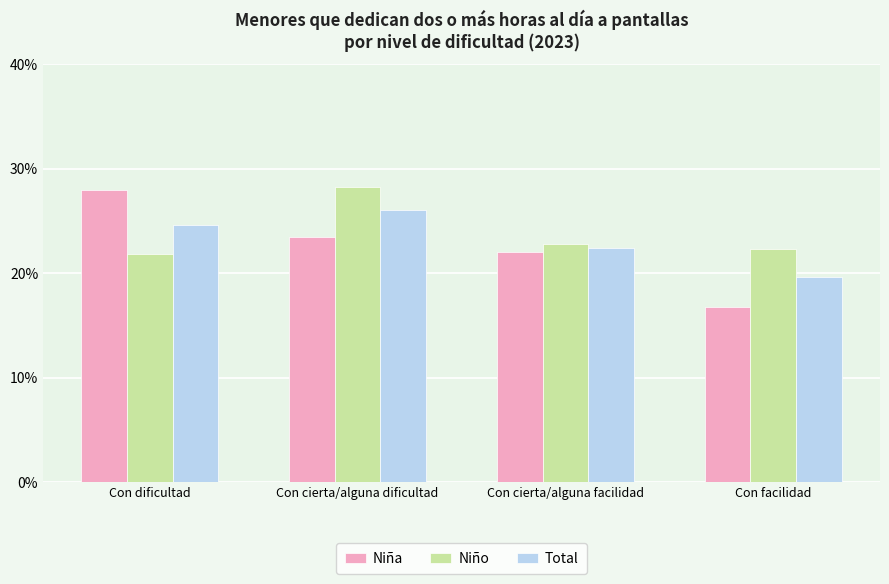

Reading right to left, list all the values displayed in this chart.

Niña: Con facilidad=0.2	Con cierta/alguna facilidad=0.2	Con cierta/alguna dificultad=0.2	Con dificultad=0.3
Niño: Con facilidad=0.2	Con cierta/alguna facilidad=0.2	Con cierta/alguna dificultad=0.3	Con dificultad=0.2
Total: Con facilidad=0.2	Con cierta/alguna facilidad=0.2	Con cierta/alguna dificultad=0.3	Con dificultad=0.2